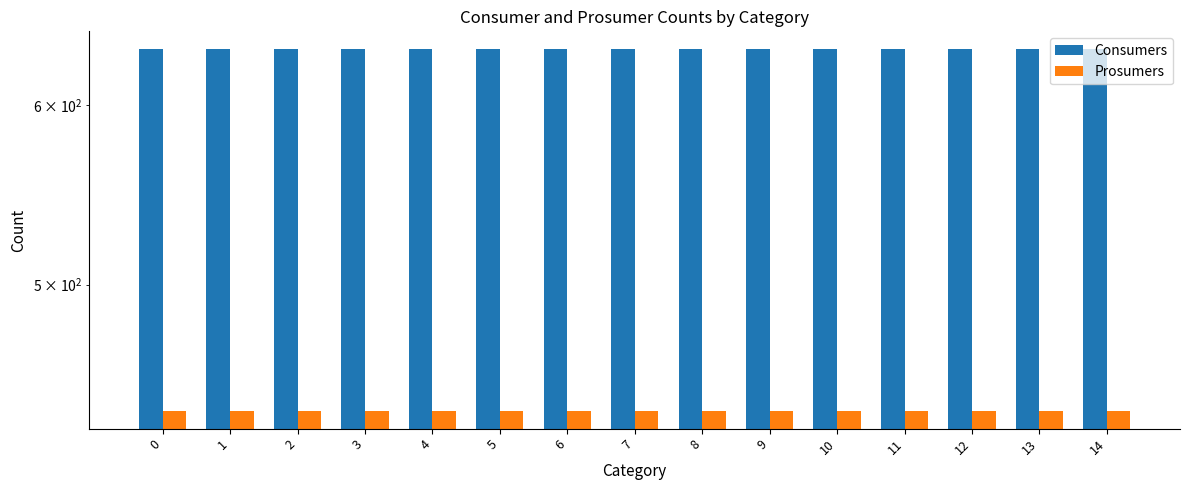

How many groups of bars are there?

15